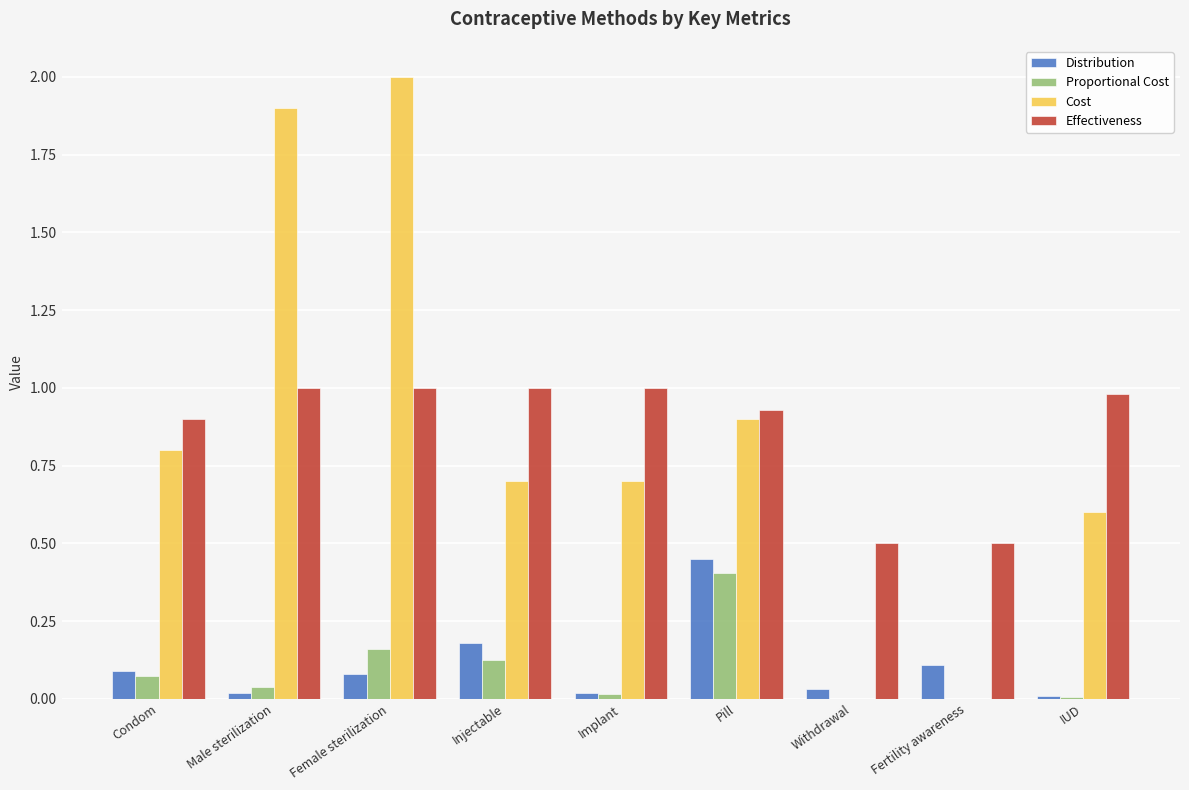

What is the sum of all Cost values?

7.6